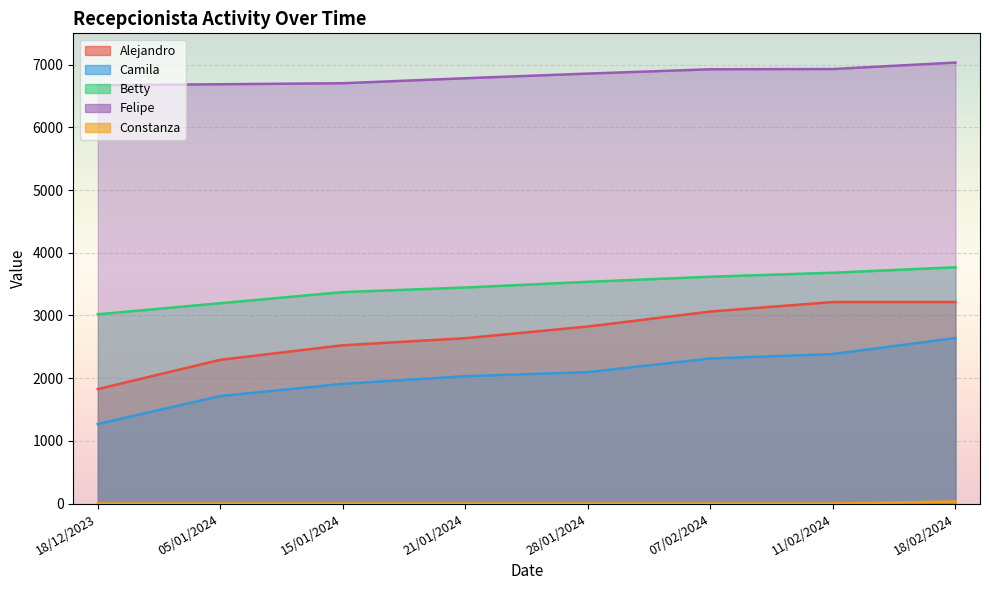

How many categories are shown in the chart?

8